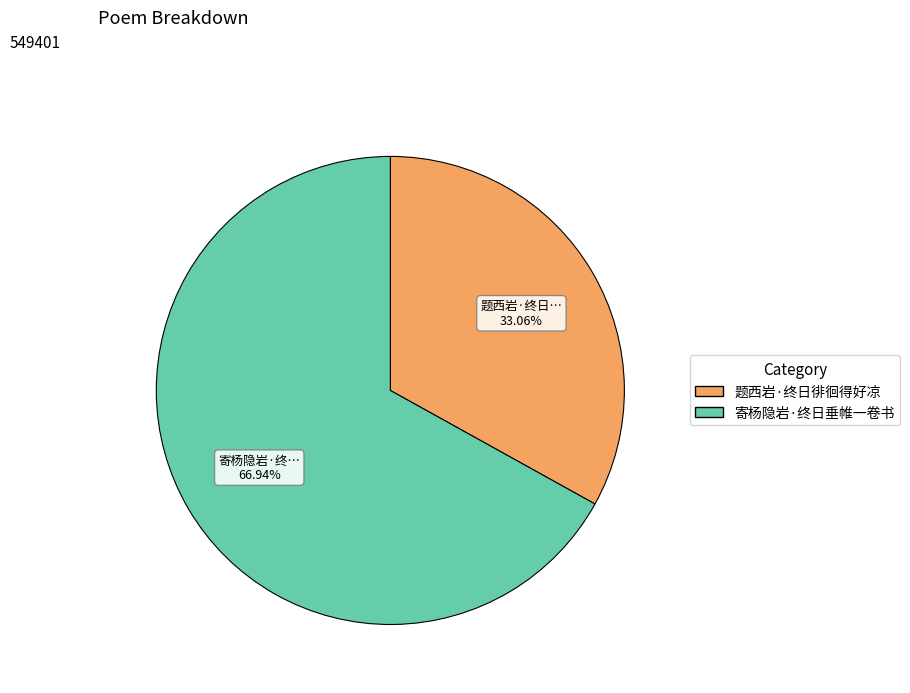

Approximately how many times larger is the value at 寄杨隐岩·终日垂帷一卷书 compared to 题西岩·终日徘徊得好凉?

2.0